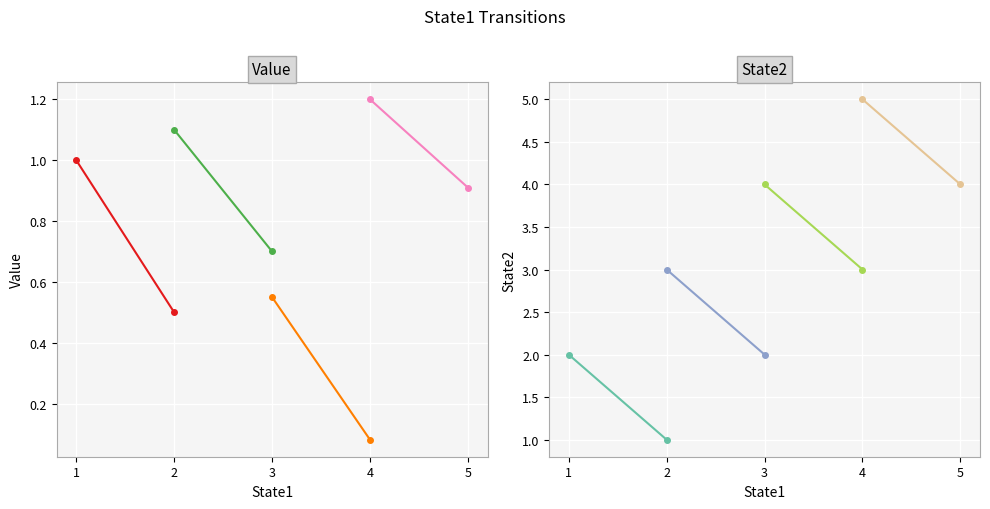

At which label does State2 first exceed 3?

3